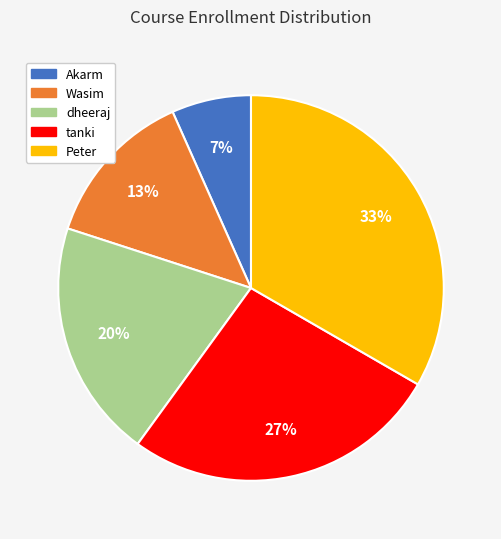

Combined, do dheeraj and tanki account for over 50%?

No